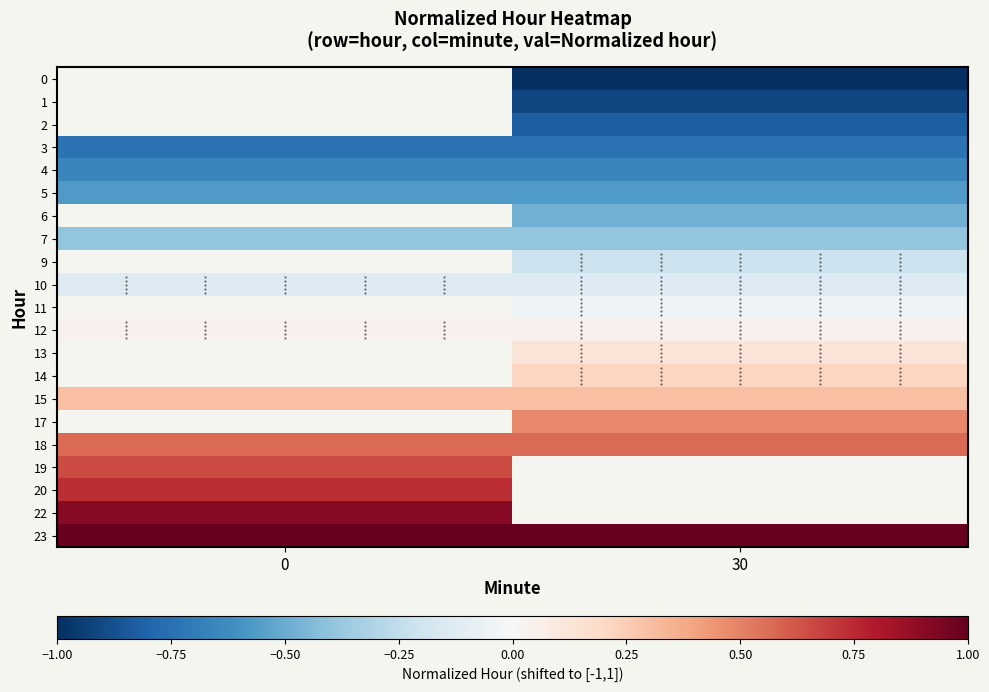

List the series in order of their overall mean, lowest first.

0, 1, 2, 3, 4, 5, 6, 7, 9, 10, 11, 12, 13, 14, 15, 17, 18, 19, 20, 22, 23